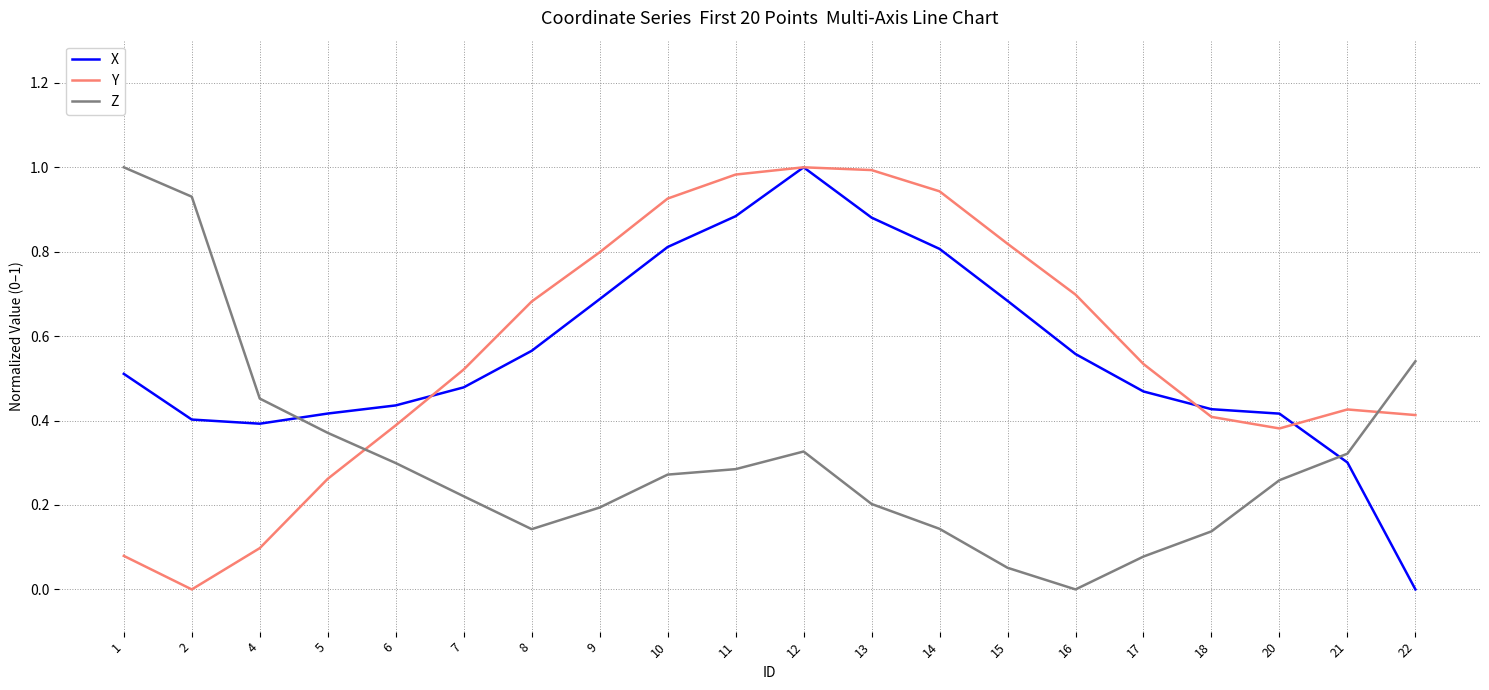

Which series changed the most between 9 and 13?

Y